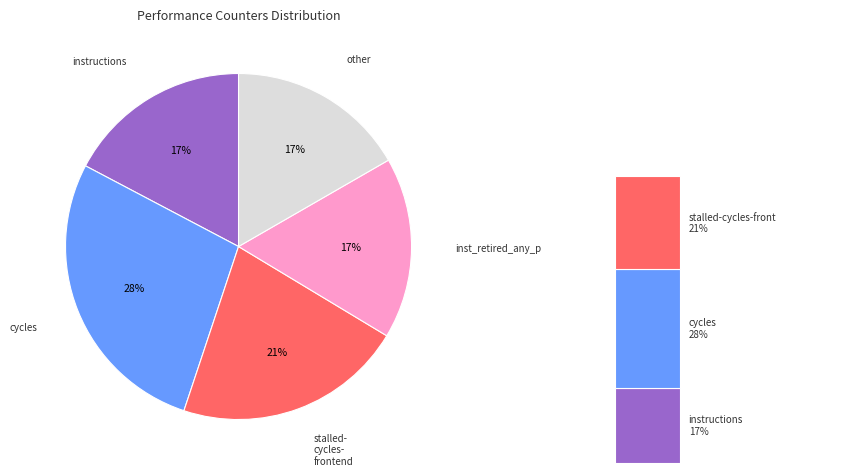

Is it true that dtlb_misses_walk_cycles is 1% of the pie?

False